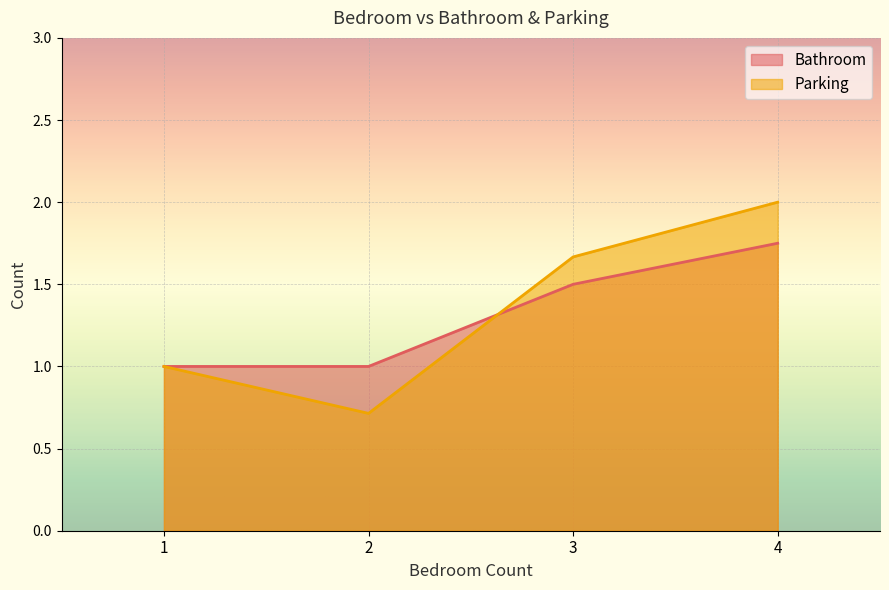

Is it true that Parking equals -1 at 2?

False